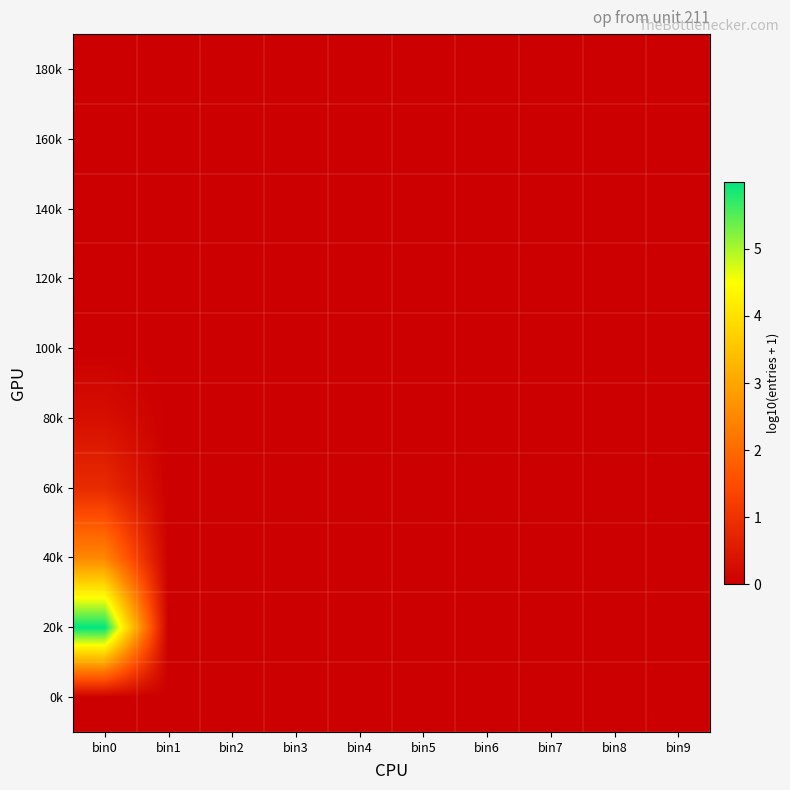

Rank the series at bin6 from highest to lowest value.

0k, 20k, 40k, 60k, 80k, 100k, 120k, 140k, 160k, 180k